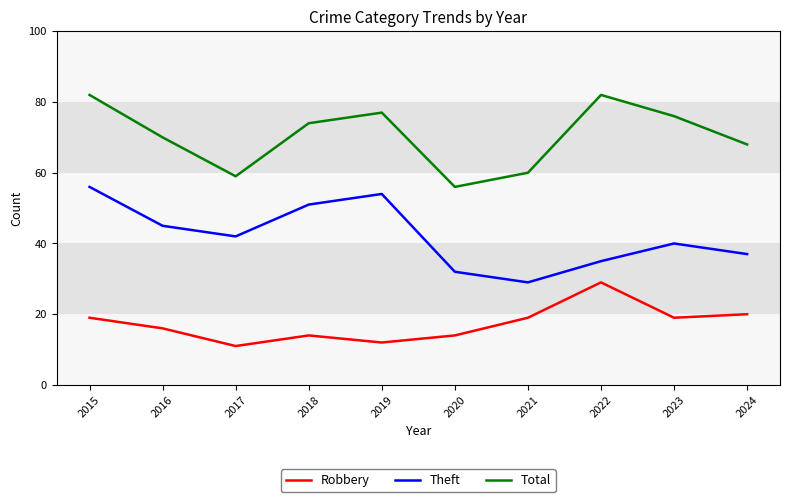

At how many categories does at least one series exceed 12?

10